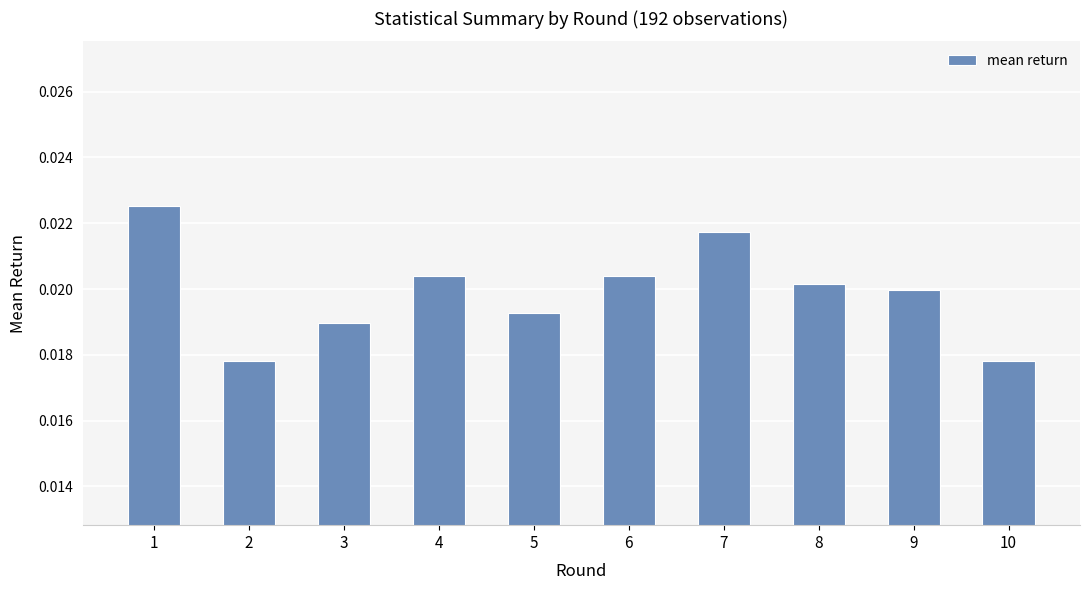

Which has a higher value, 4 or 5?

4